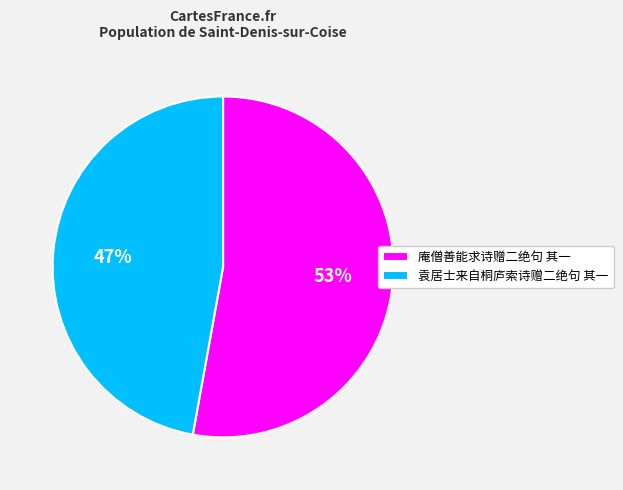

Which slice is the smallest?

袁居士来自桐庐索诗赠二绝句 其一